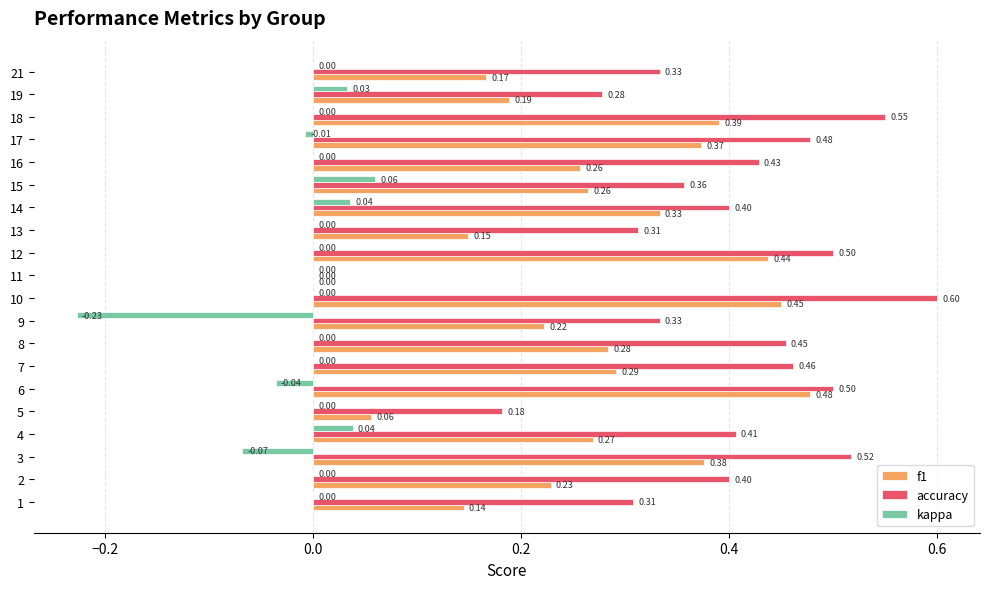

How many data points does each series have?

20